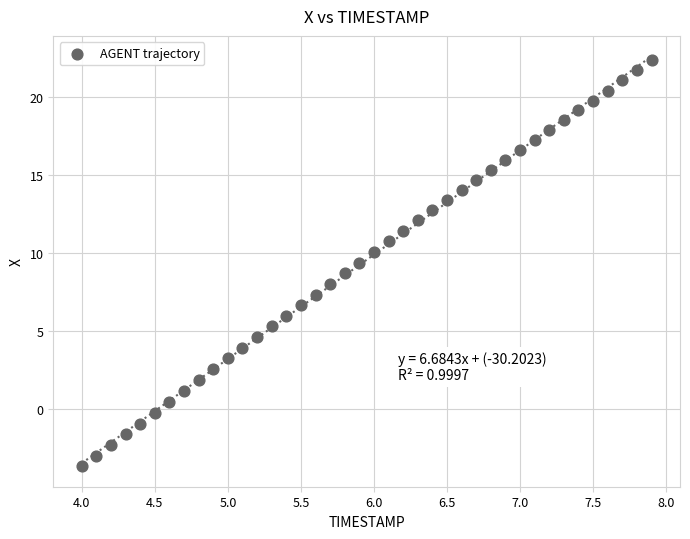

What is the range of Y values (max minus min)?

26.0